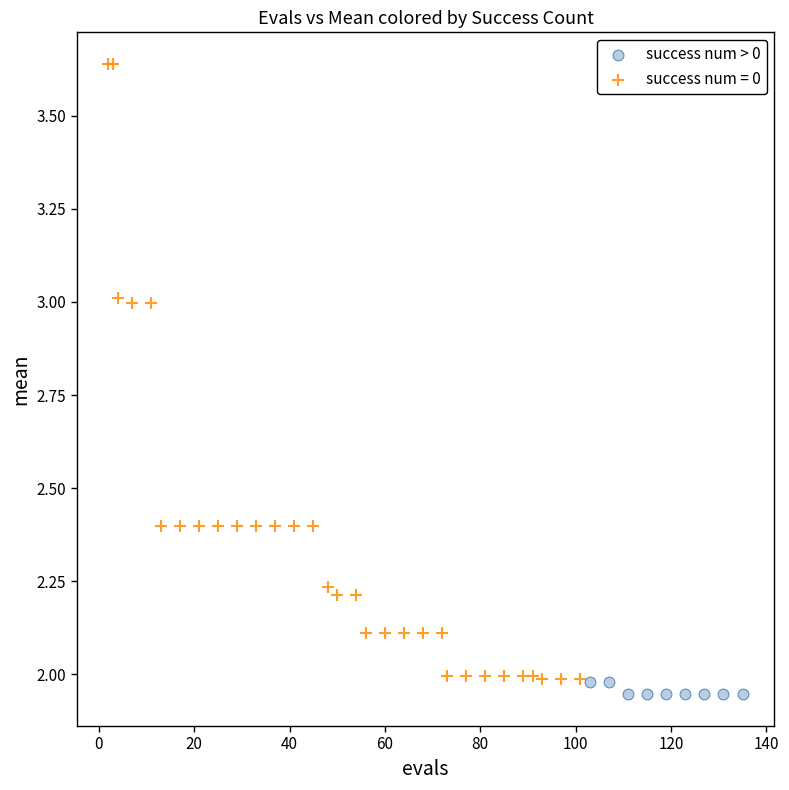

Which series has the widest spread of Y values?

success num = 0